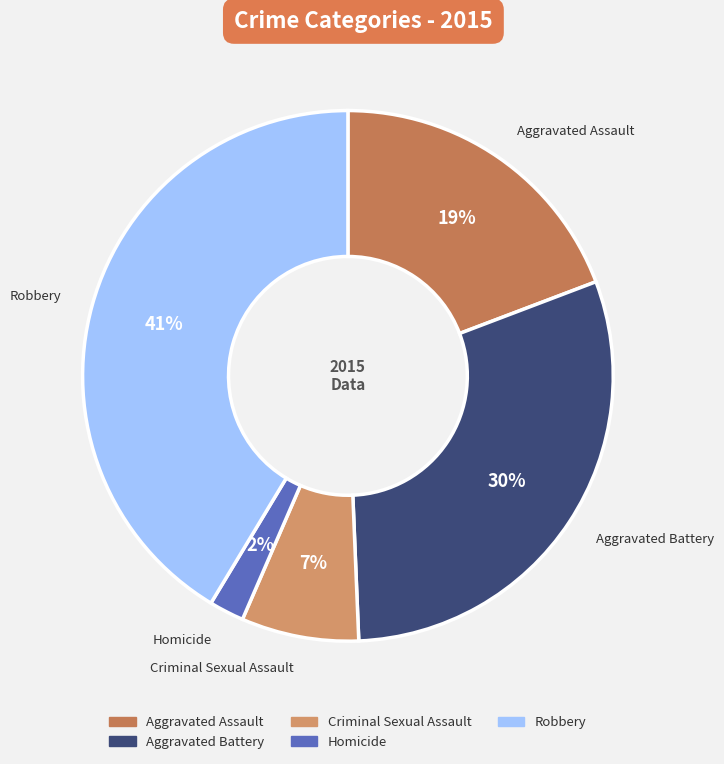

Is the sum of Aggravated Assault and Homicide greater than half?

No